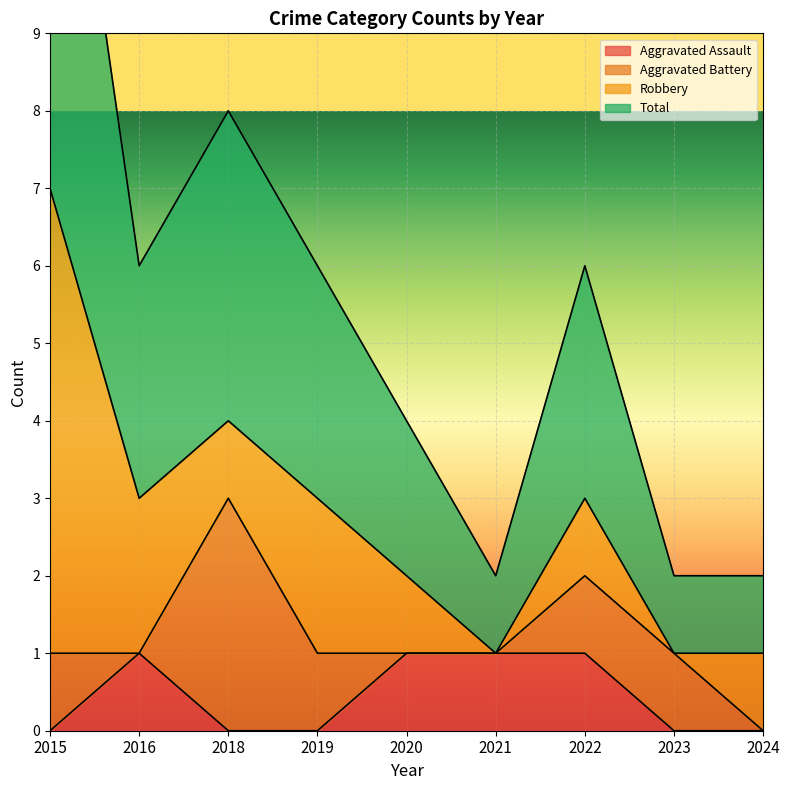

The Aggravated Assault series shows 0 at 2015. True or false?

True